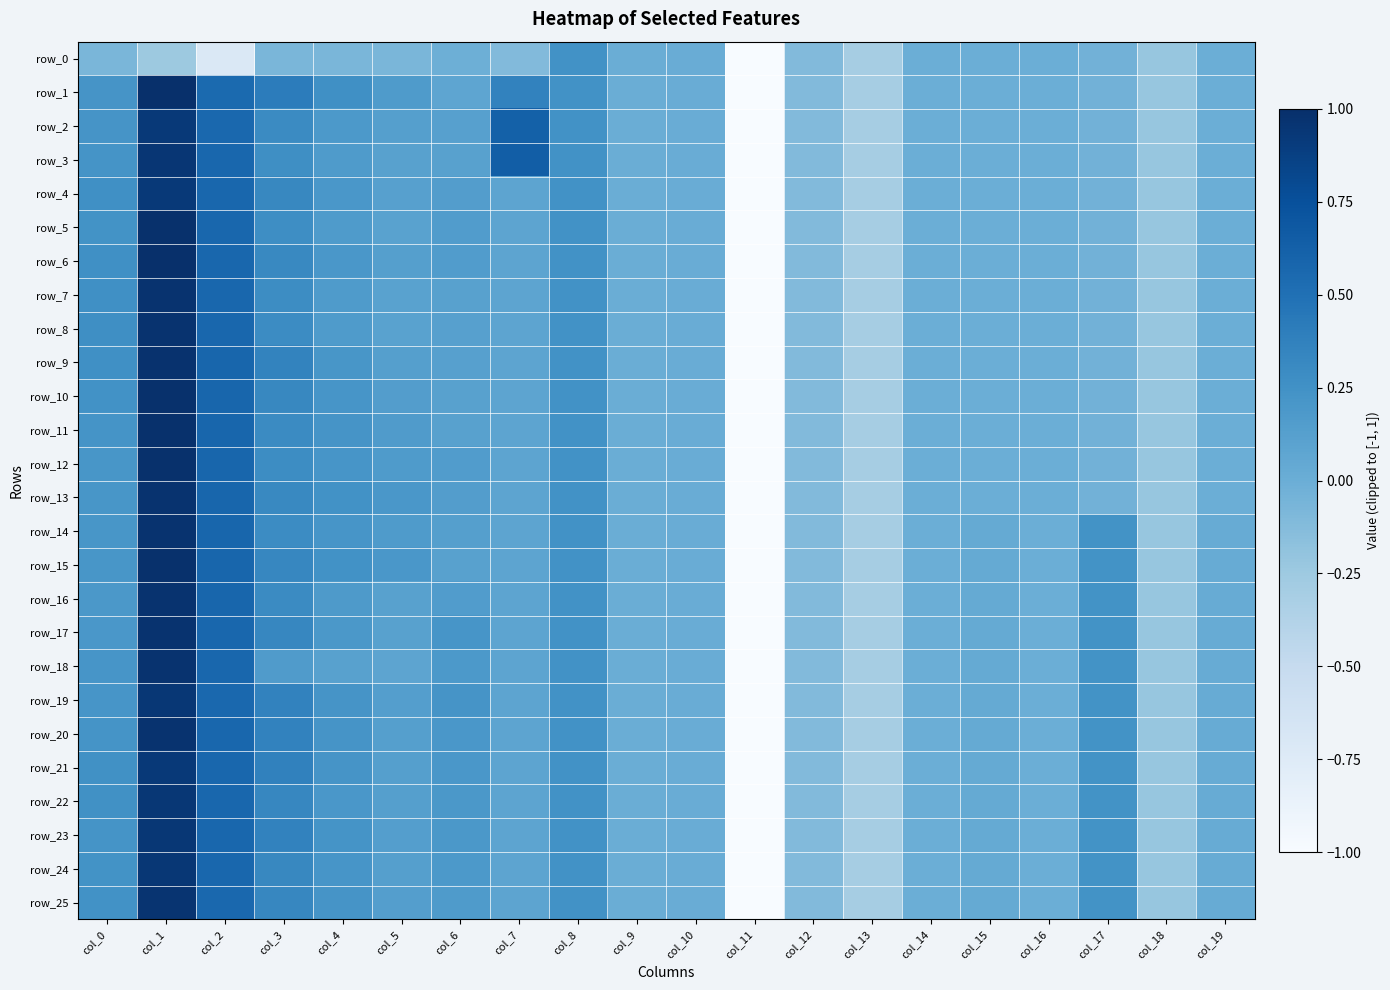

Between col_12 and col_5, which is larger?

col_5